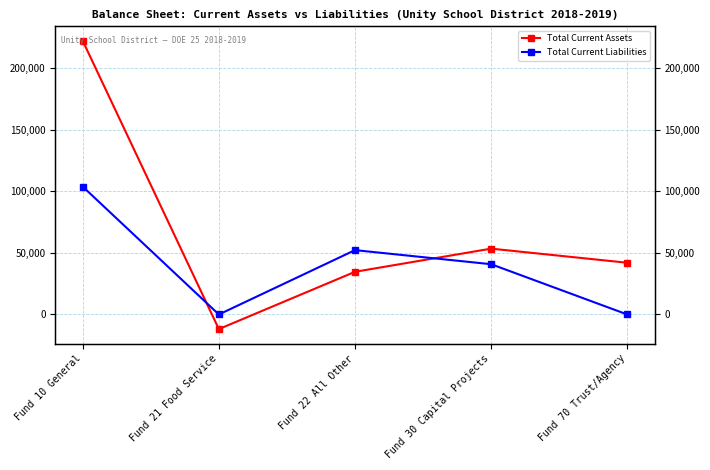

True or false: Total Current Assets has more than 1 interior local peaks.

False